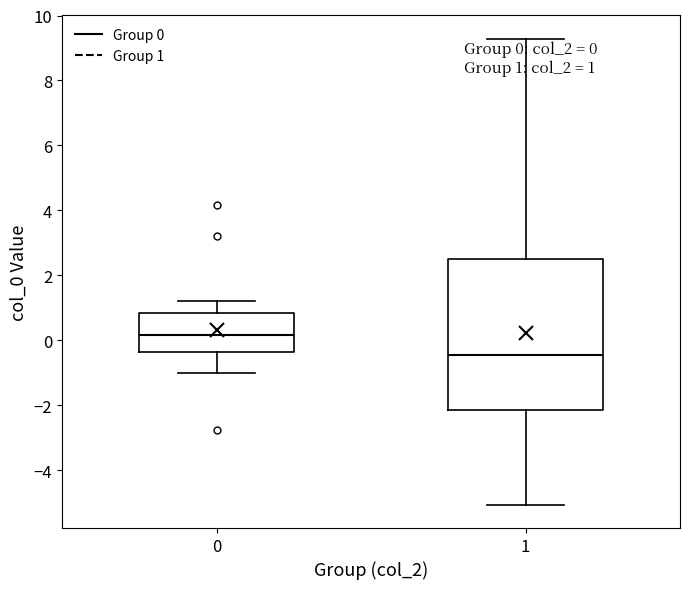

Which box has the lowest median line?

1